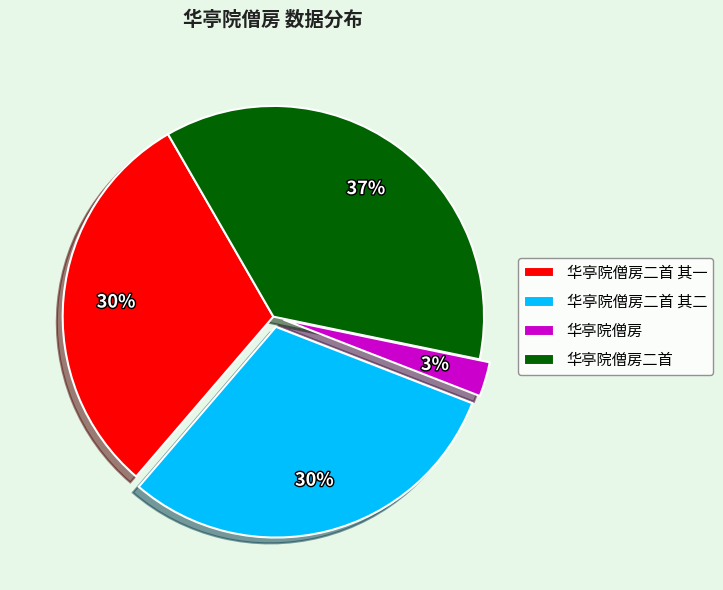

To the nearest percent, what is the combined percentage of 华亭院僧房二首 其一 and 华亭院僧房二首?

67%